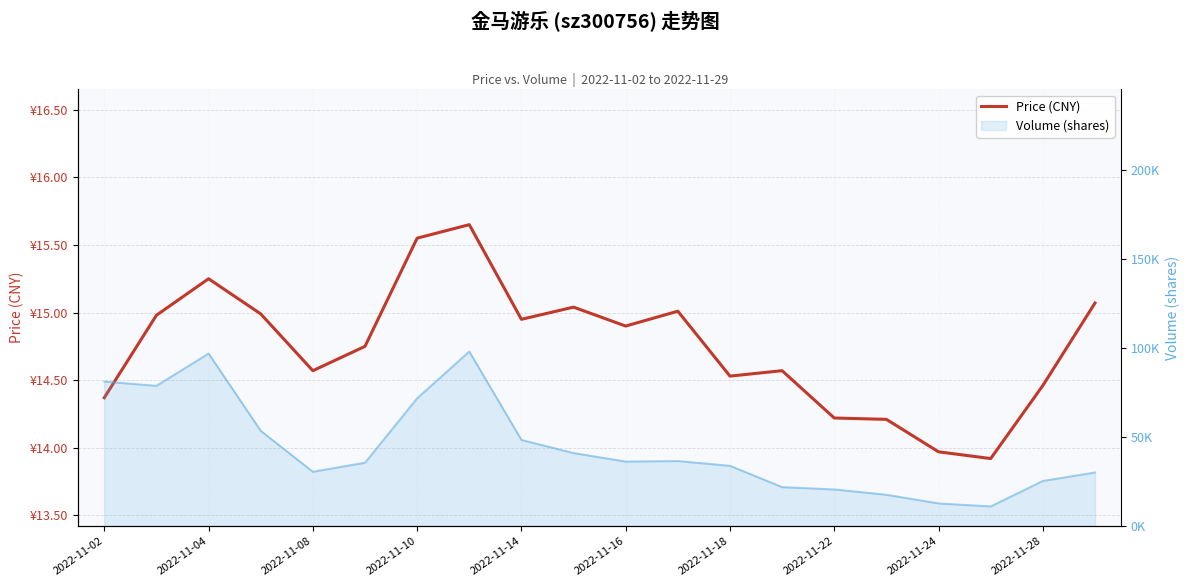

Where does the data first go above 14?

2022-11-02